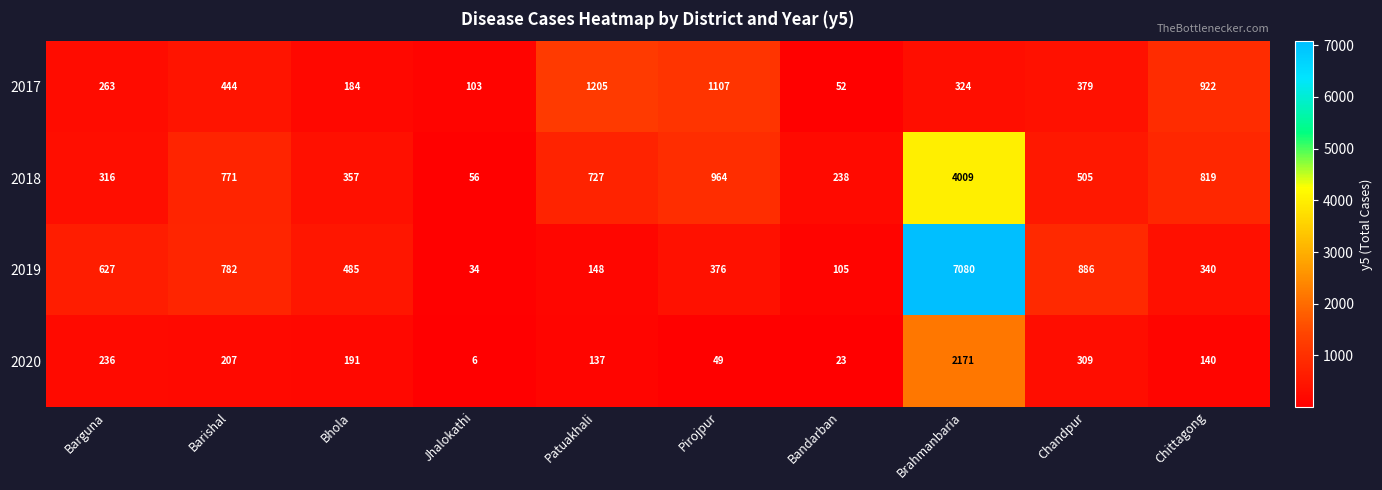

What is the difference between the 2017 values at Barishal and Patuakhali?

761